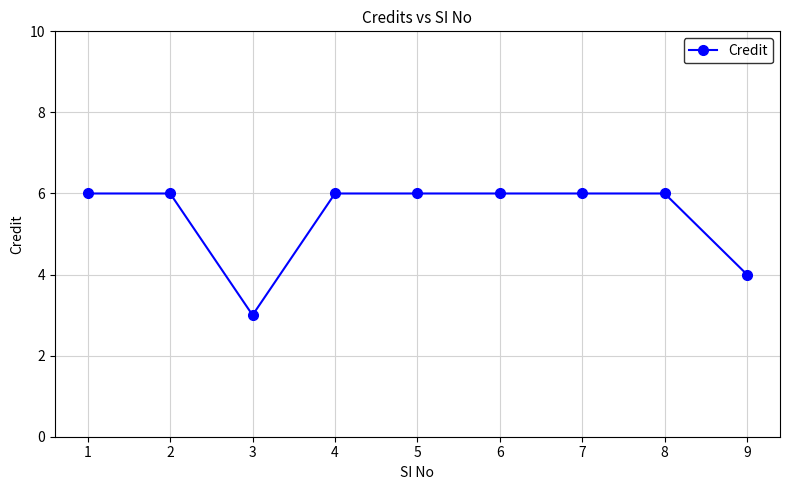

Approximately how many times larger is the value at 2 compared to 8?

1.0